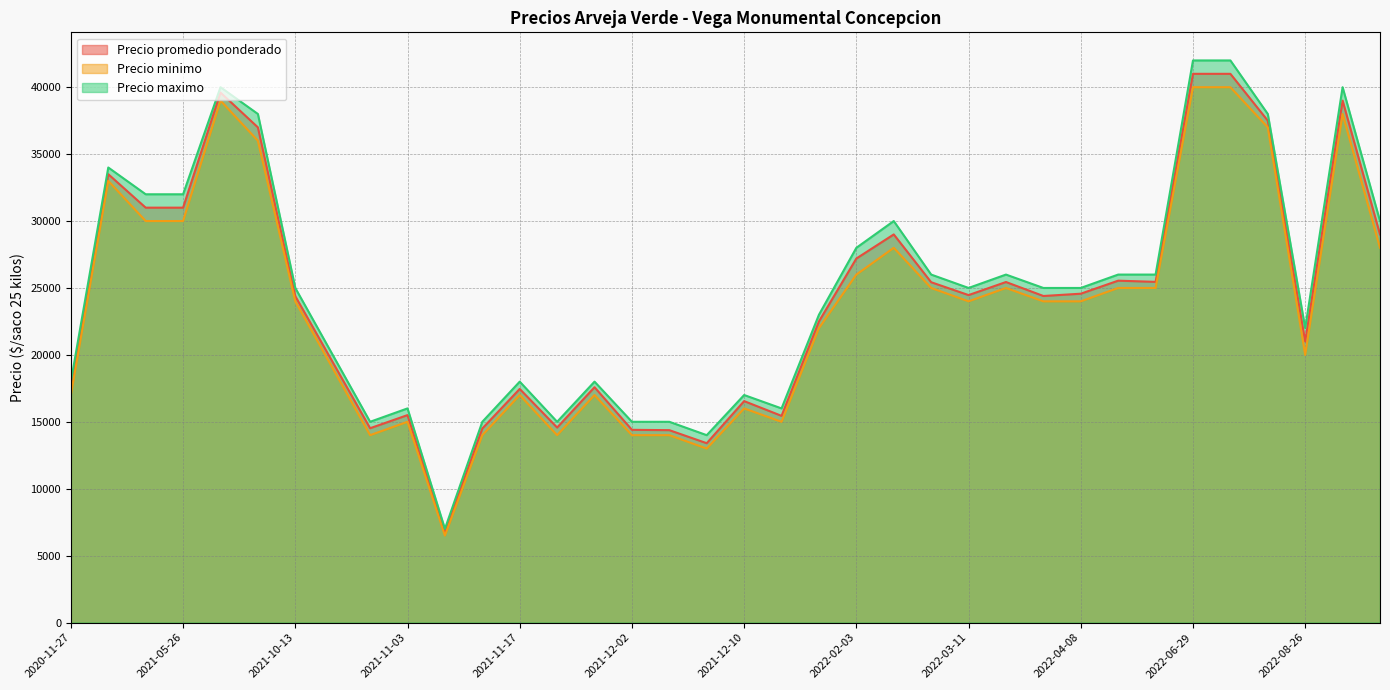

What is the approximate value of Precio promedio ponderado at 2022-04-08?

24571